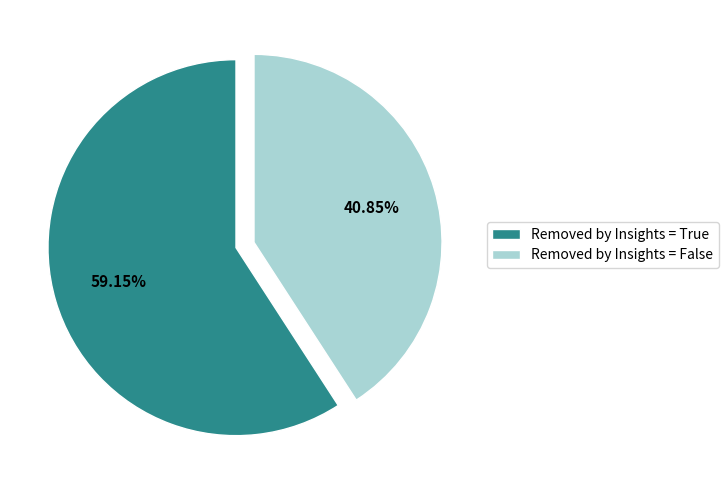

Which slice is the smallest?

Removed by Insights = False